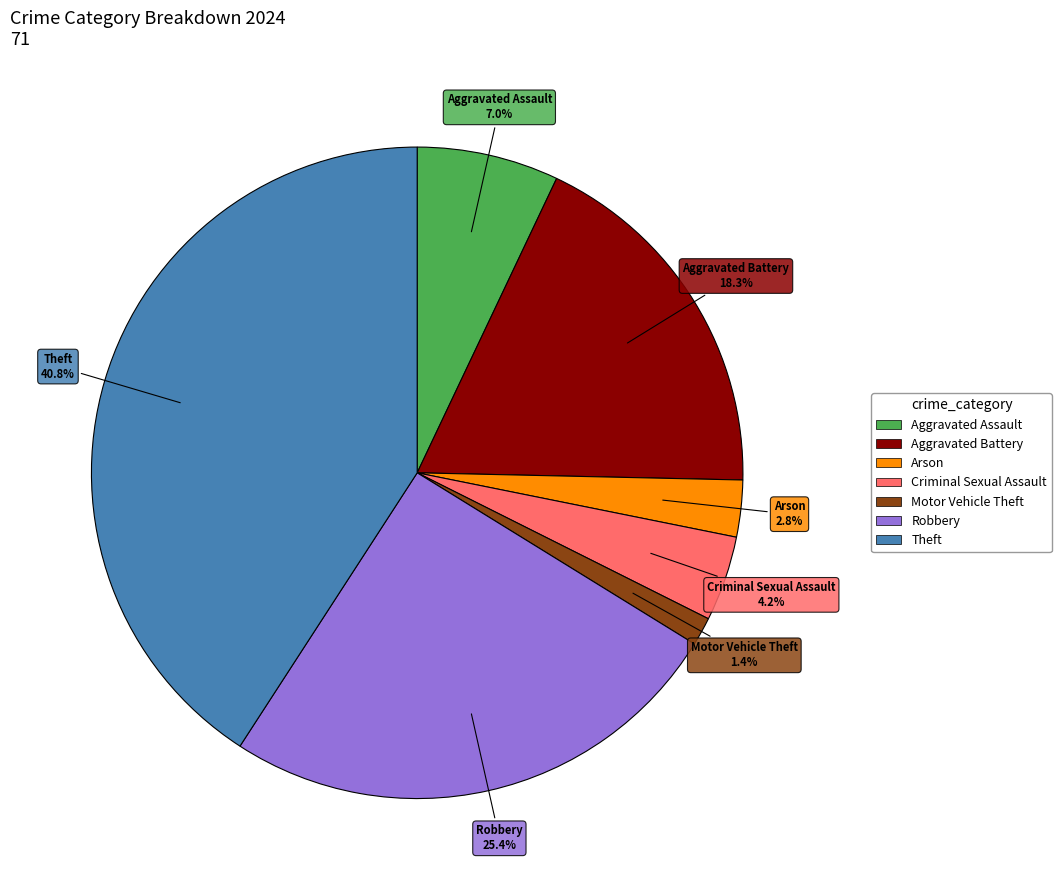

Does any single category account for the majority?

No